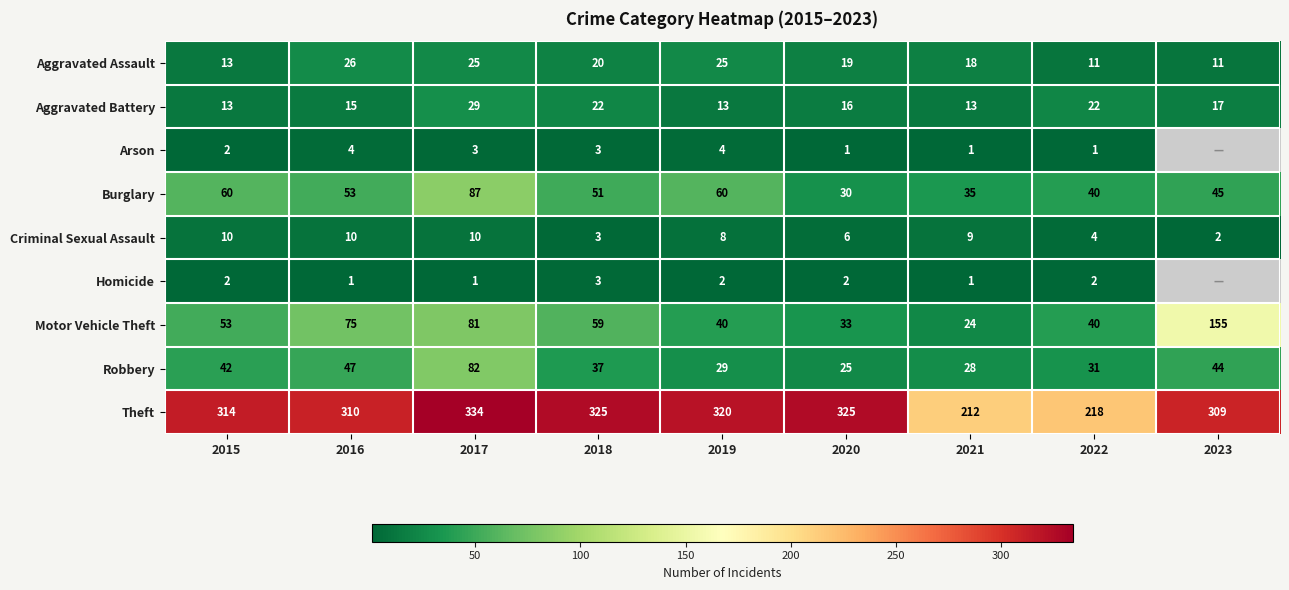

At which category is the sum across all series the highest?

2017